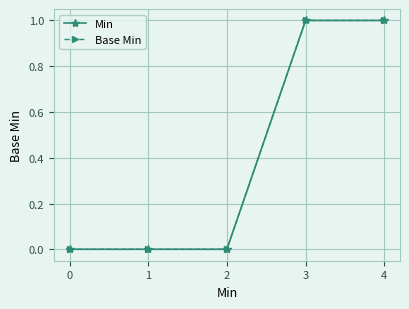

True or false: Base Min and Min cross at least once.

False